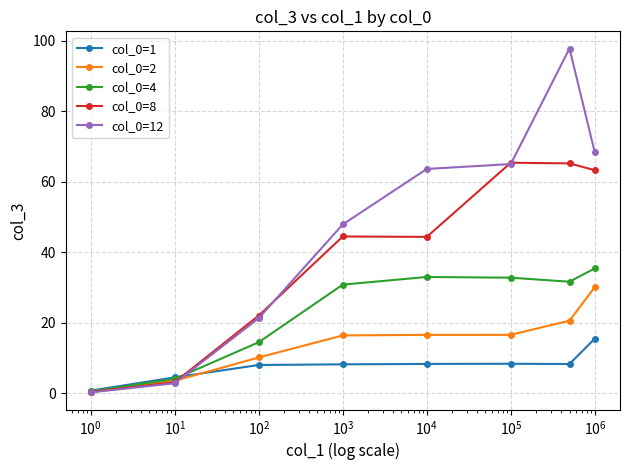

Which series has the largest range (max minus min)?

col_0=12